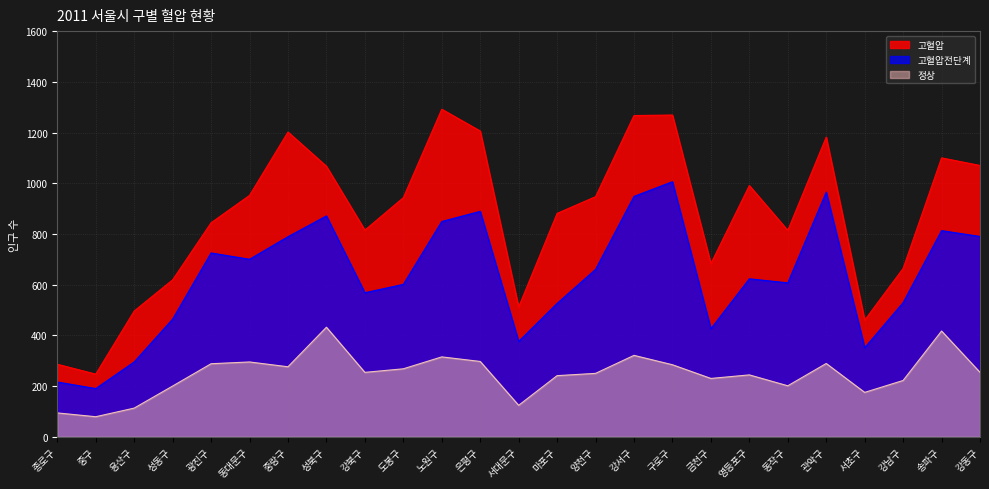

What is the label of the 9th point from the left?

강북구